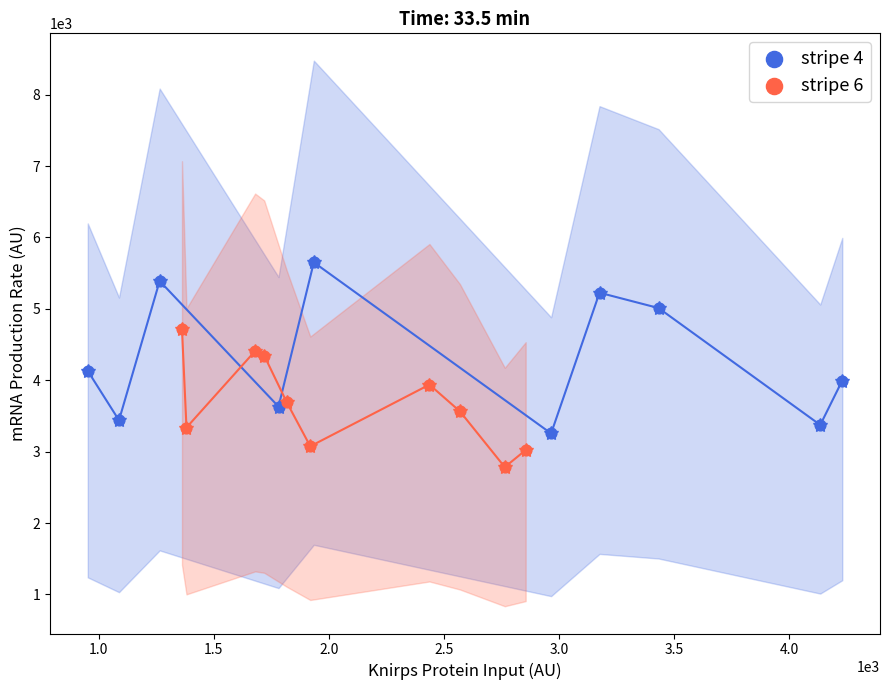

Which series reaches the minimum Y coordinate?

stripe 6